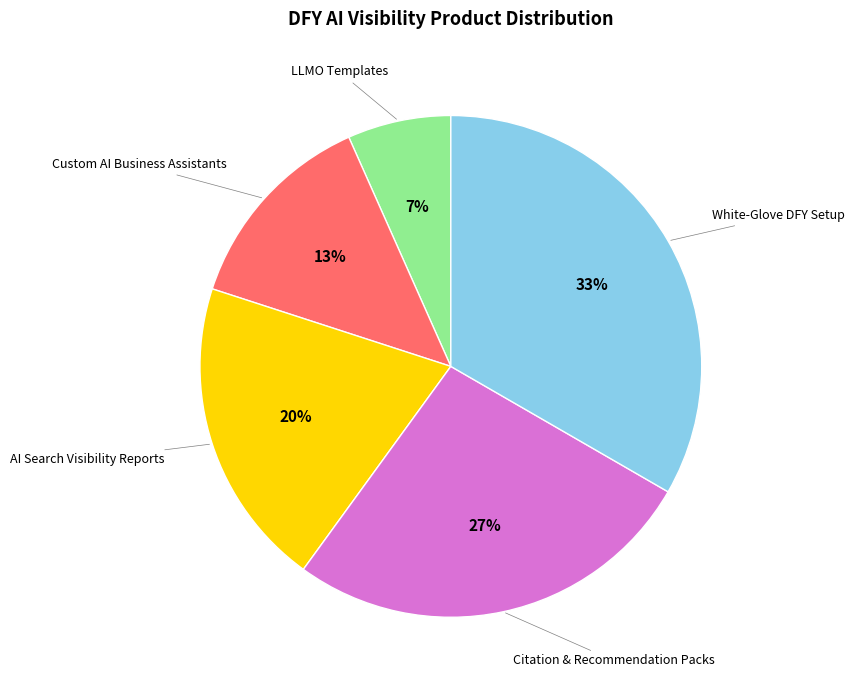

To the nearest percent, what is the average slice percentage?

20%